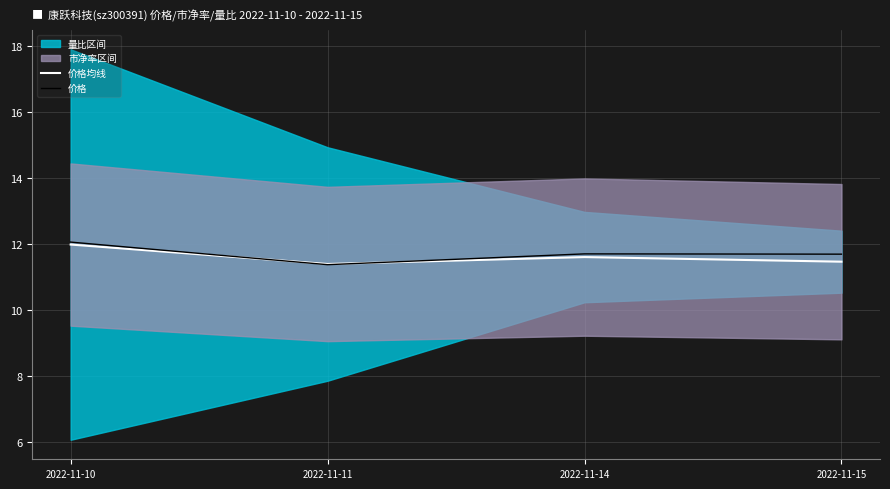

Reading left to right, extract all data points from this chart.

价格均线: 2022-11-10=12.0	2022-11-11=11.4	2022-11-14=11.6	2022-11-15=11.5
价格: 2022-11-10=12.1	2022-11-11=11.4	2022-11-14=11.7	2022-11-15=11.7